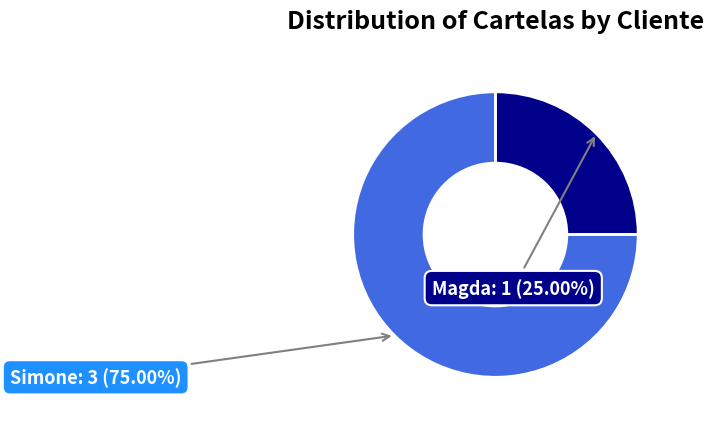

To the nearest percent, what portion does Simone represent?

75%